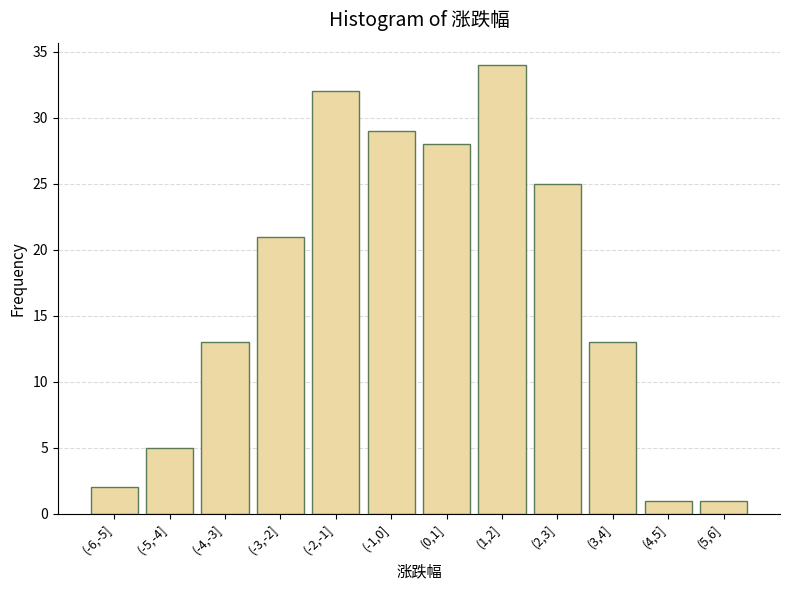

Reading left to right, what are all the values shown in this chart?

2	5	13	21	32	29	28	34	25	13	1	1